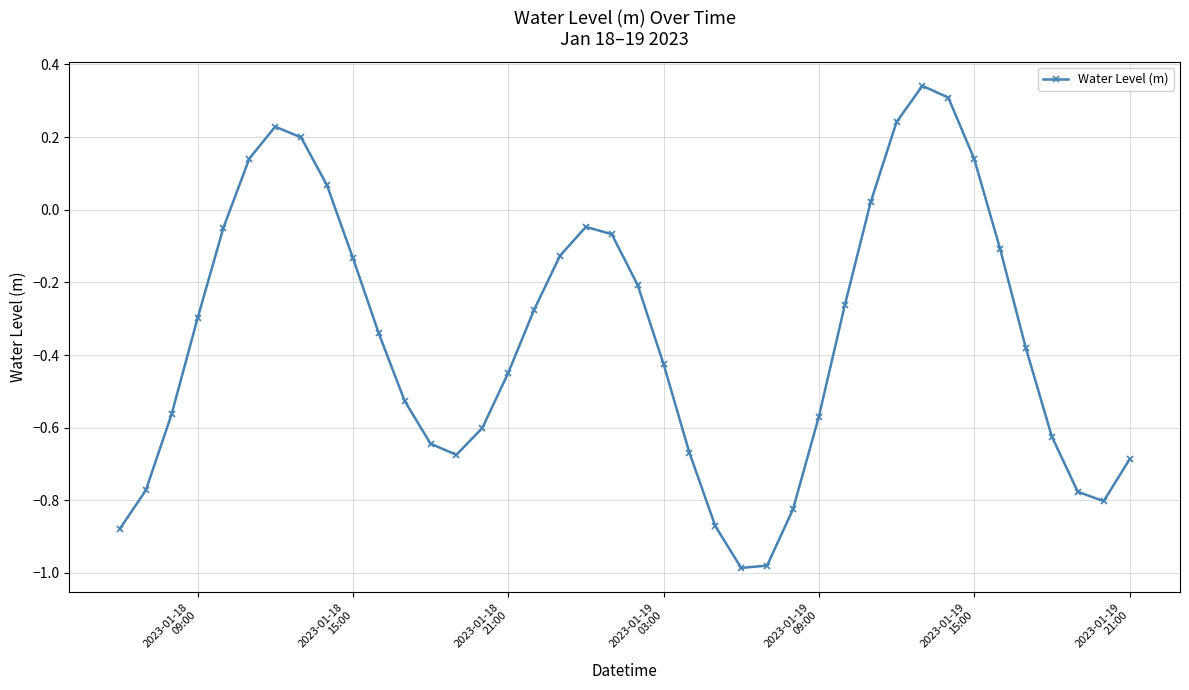

What is the difference between the maximum and minimum values?

1.3